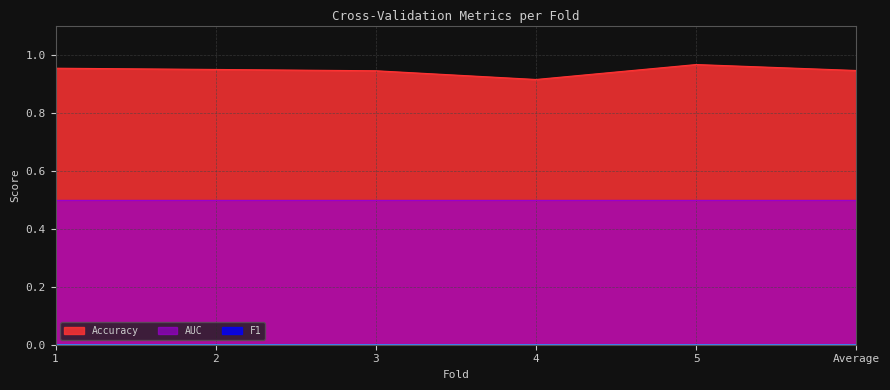

Which series has the largest range (max minus min)?

Accuracy